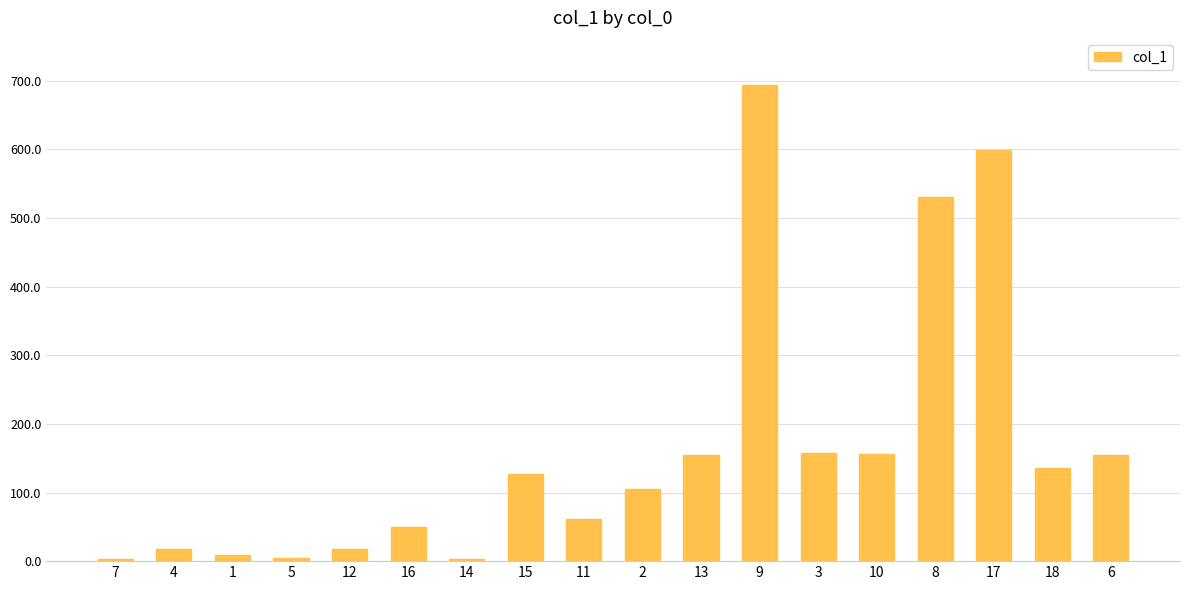

What is the maximum value shown in the chart?

693.3